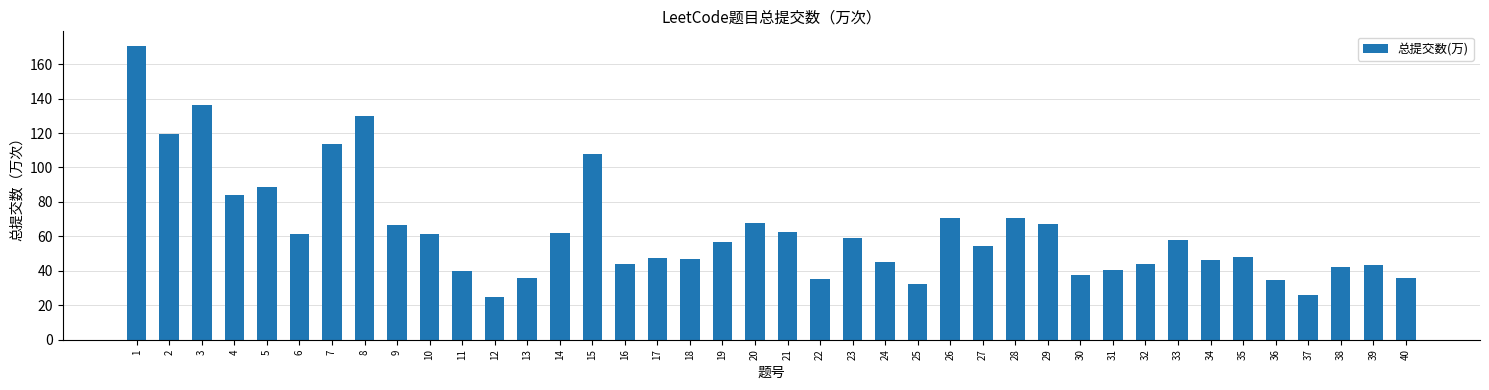

The chart shows a value of 58.9 at 40. True or false?

False